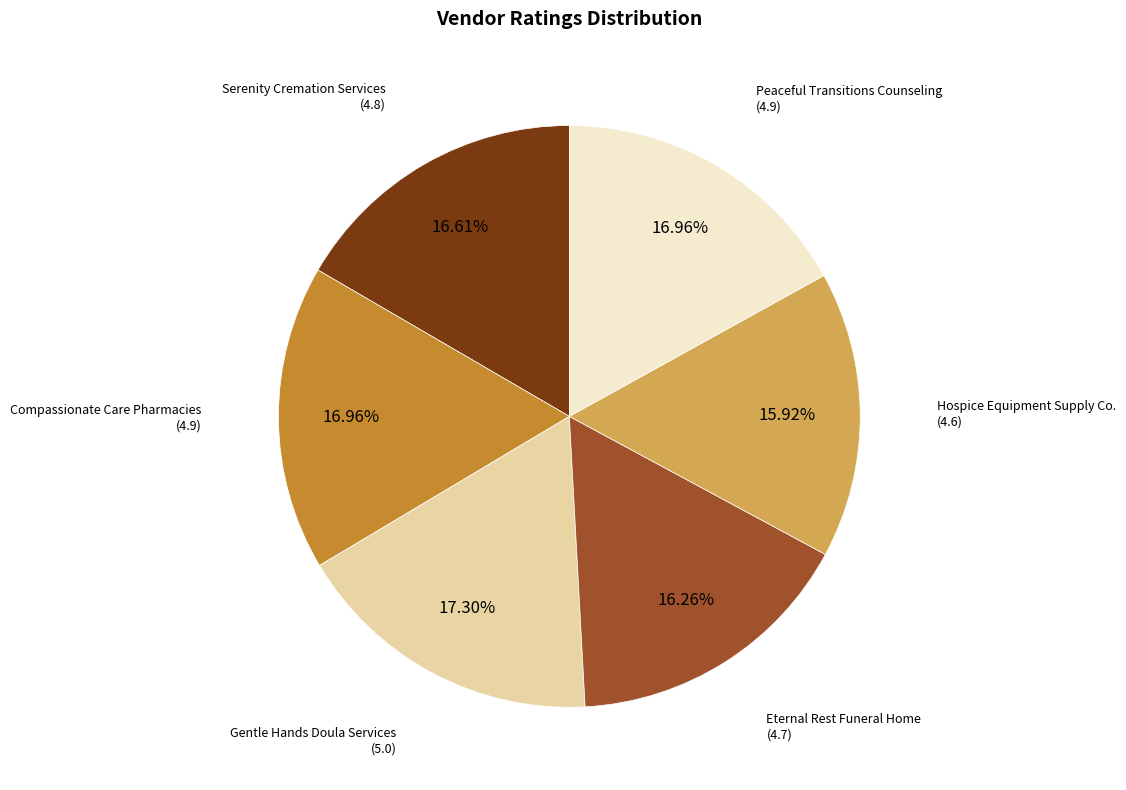

What is the ratio of the value at Serenity Cremation Services to the value at Peaceful Transitions Counseling?

1.0